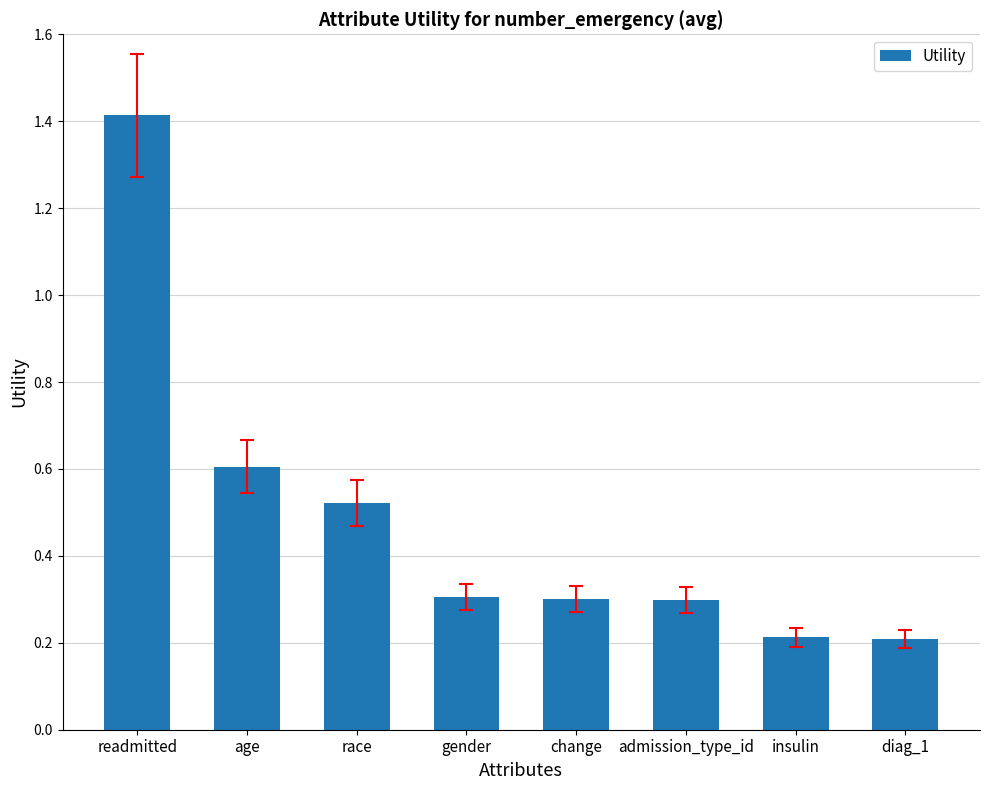

The chart shows a value of 0.1 at change. True or false?

False